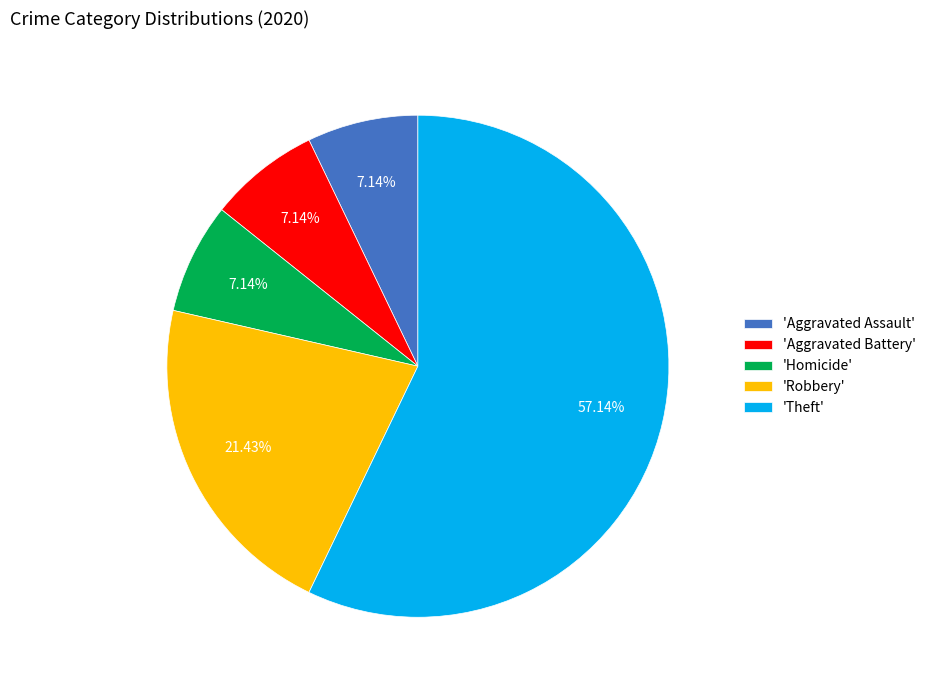

Is the sum of 'Homicide' and 'Aggravated Battery' greater than half?

No